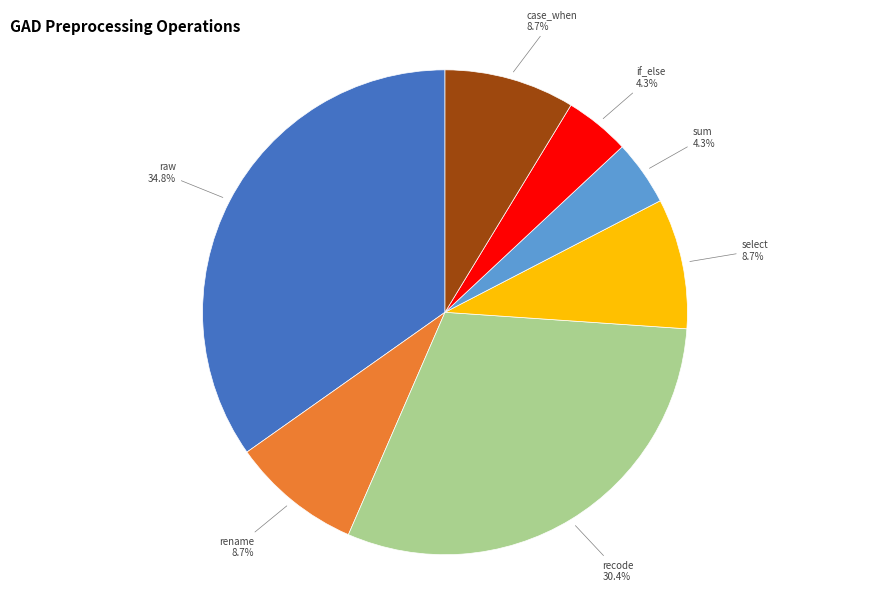

Is it true that case_when is 21% of the pie?

False